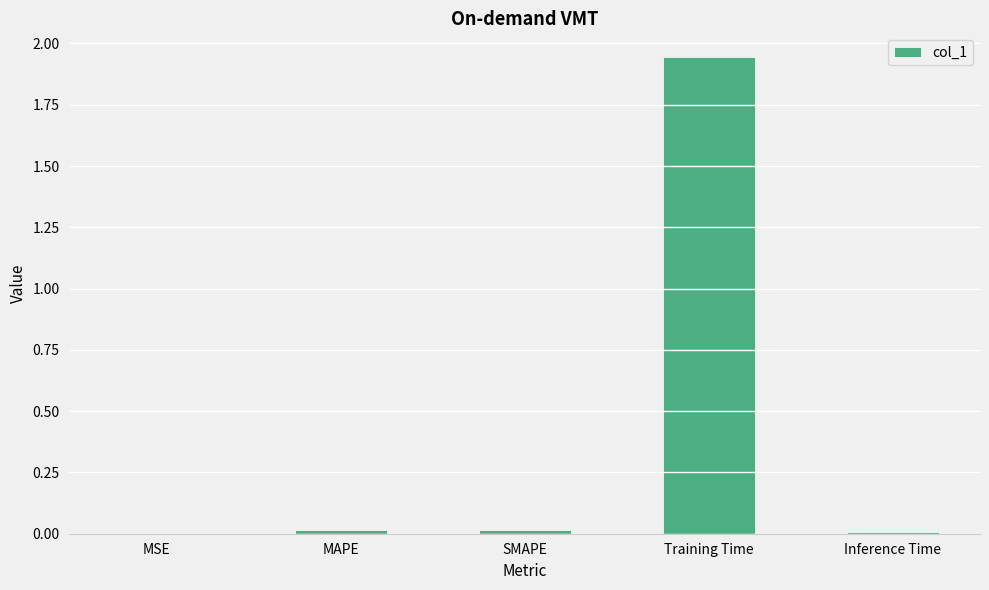

Is it true that the value at Training Time is 2.9?

False